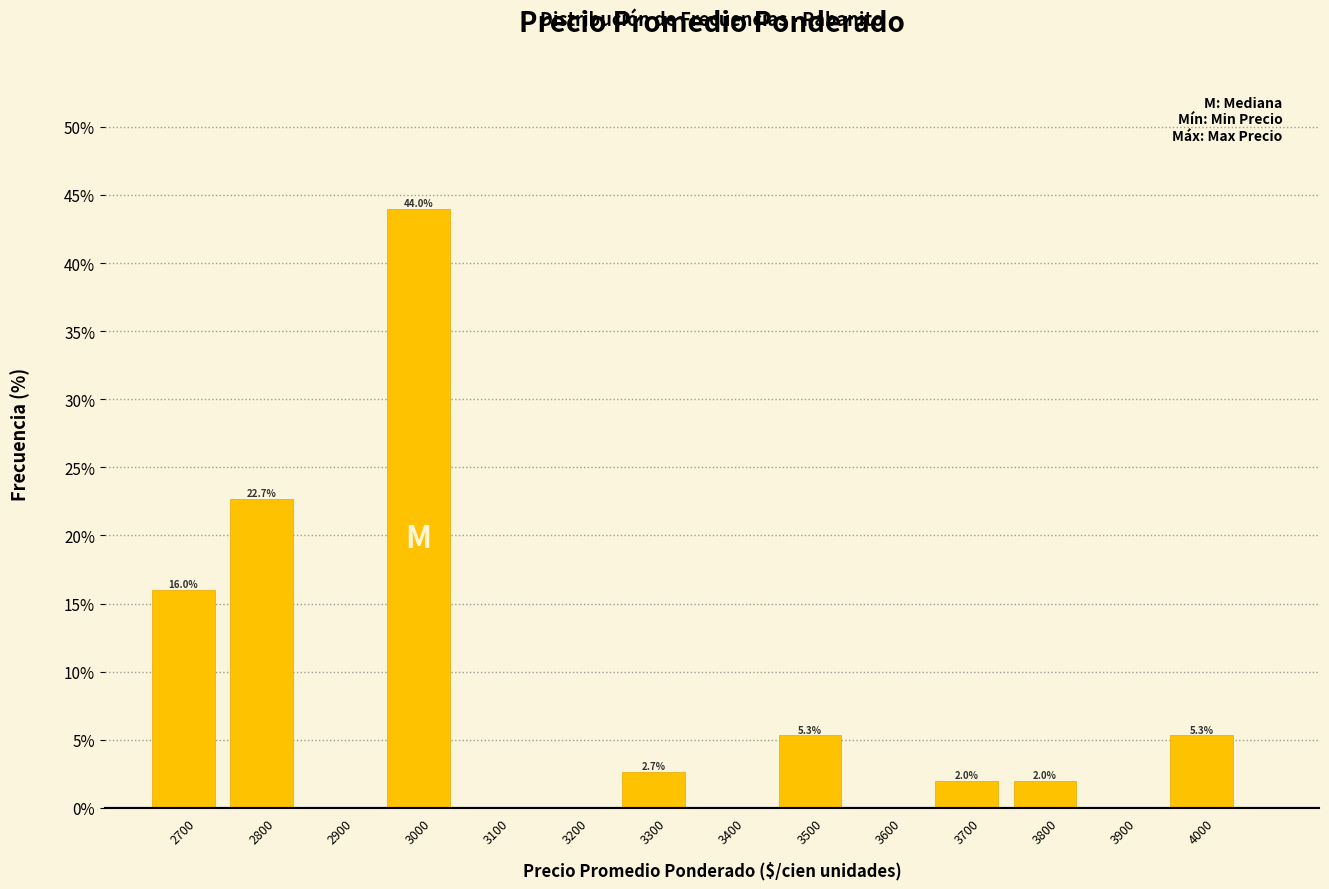

Over which range of the x-axis is the bar tallest?

2950 to 3050